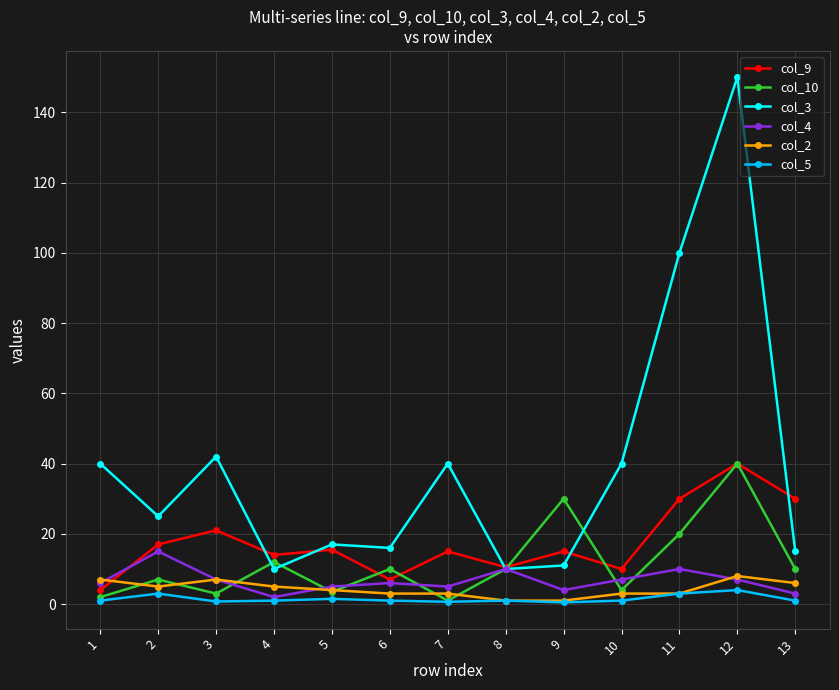

True or false: col_2 has more than 1 interior local peaks.

True